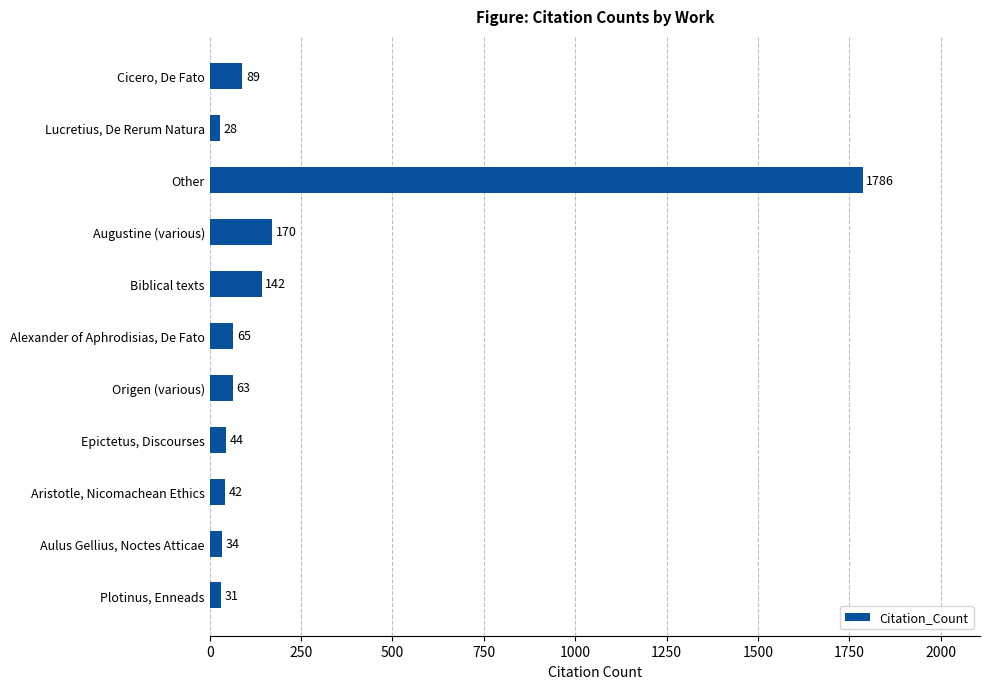

What is the change in value from Other to Augustine (various)?

-1616